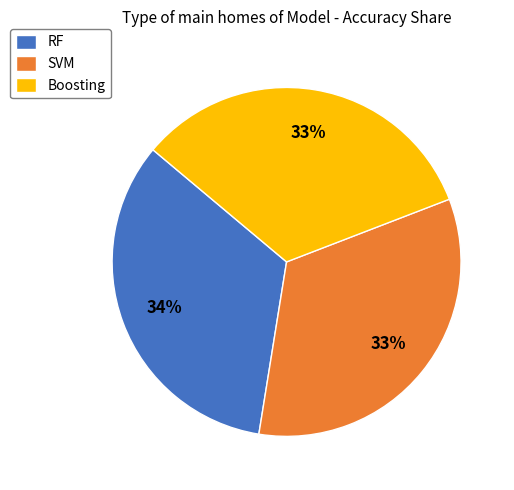

To the nearest percent, what percentage of the pie is SVM?

34%